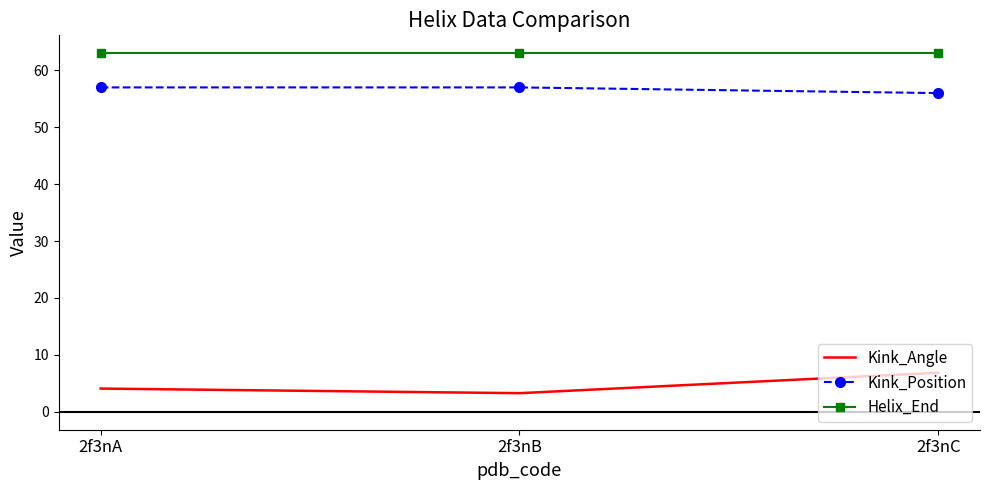

At which category is the sum across all series the highest?

2f3nC